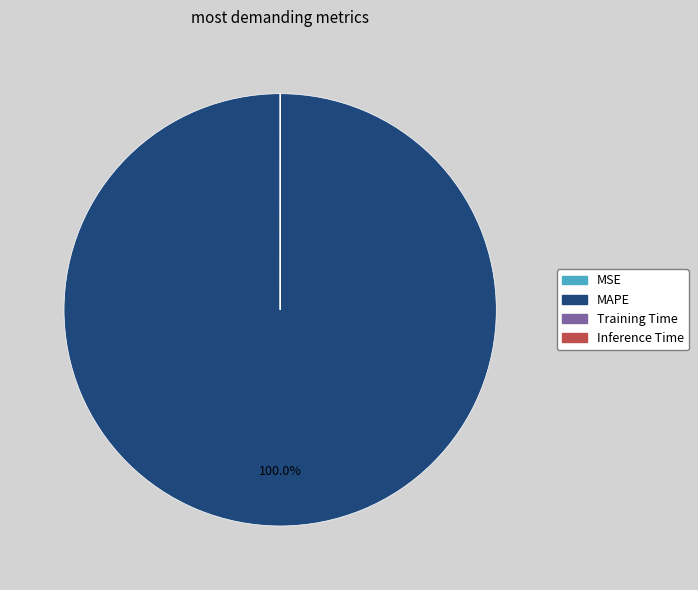

What is the largest slice in the pie chart?

MAPE